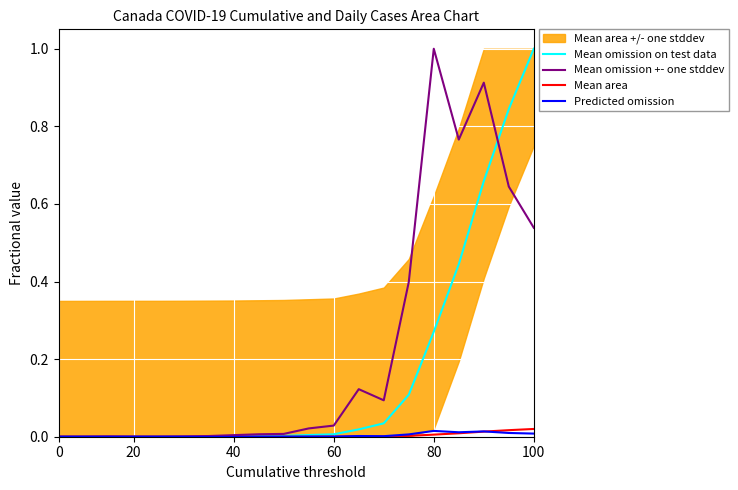

The value of Mean omission on test data at 100 is 1.0. True or false?

True